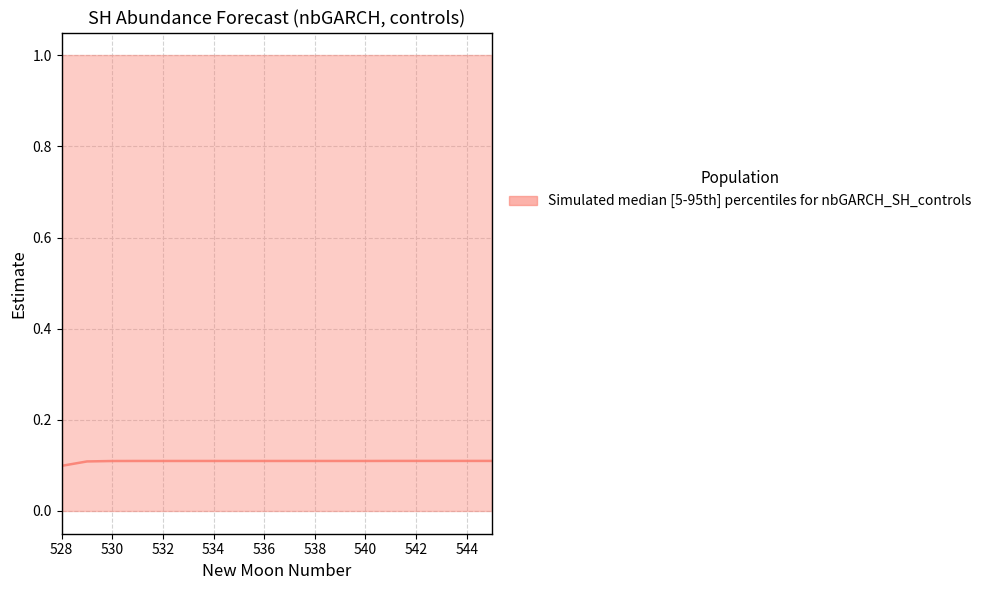

Reading left to right, extract all data points from this chart.

0.1	0.1	0.1	0.1	0.1	0.1	0.1	0.1	0.1	0.1	0.1	0.1	0.1	0.1	0.1	0.1	0.1	0.1